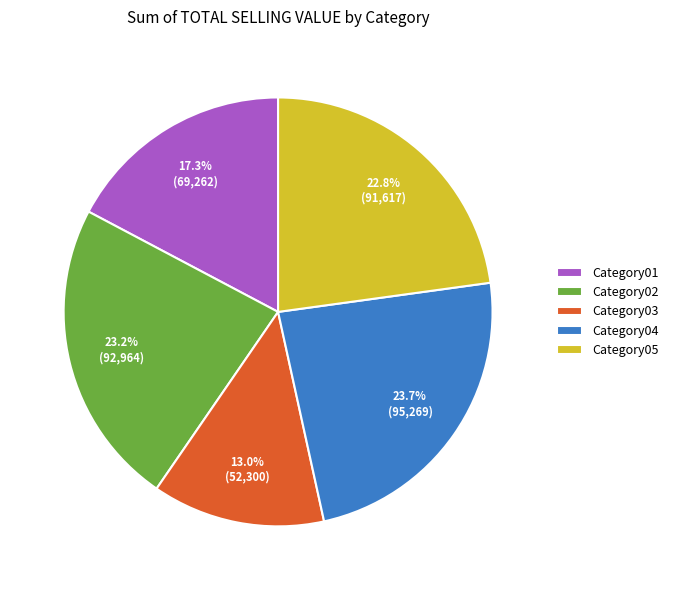

To the nearest percent, what percentage of the pie is Category04?

24%